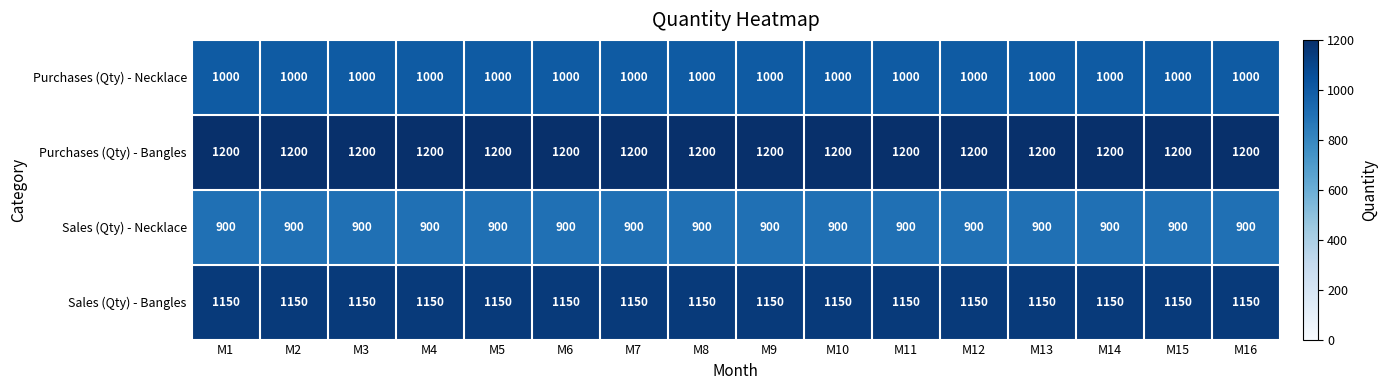

At M15, list the series in order from smallest to largest.

Sales (Qty) - Necklace, Purchases (Qty) - Necklace, Sales (Qty) - Bangles, Purchases (Qty) - Bangles